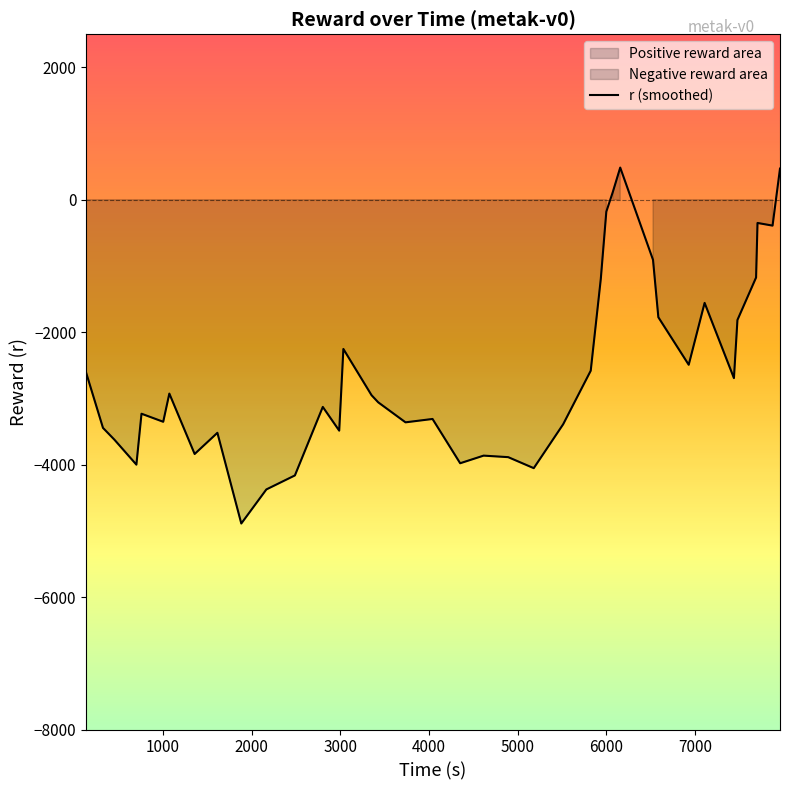

What is the lowest value of the r (smoothed) series?

-4889.1